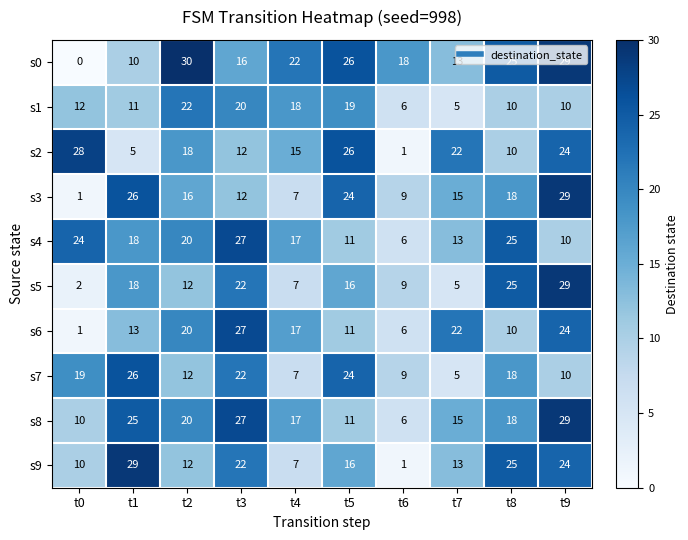

How many data points does each series have?

10